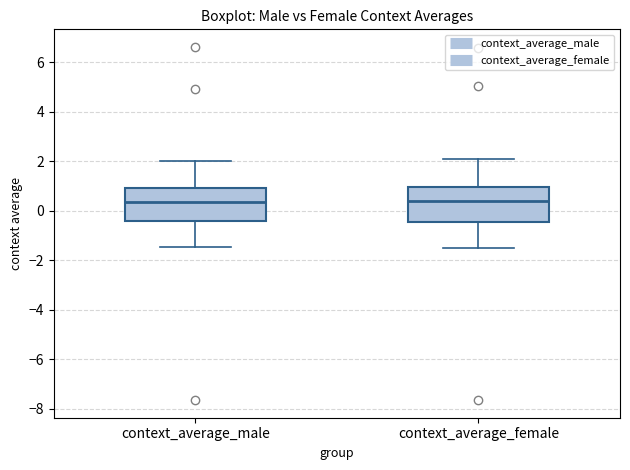

Where is the lower edge of the box for context_average_male on the y-axis? The values are not printed on the chart, so give them approximately, as read against the axis.

-0.4